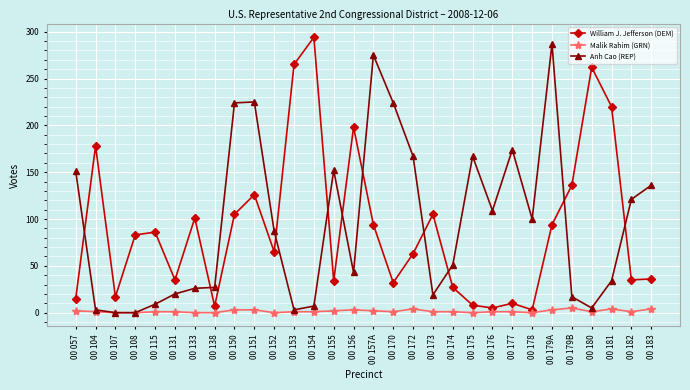

At 00 183, list the series in order from smallest to largest.

Malik Rahim (GRN), William J. Jefferson (DEM), Anh Cao (REP)